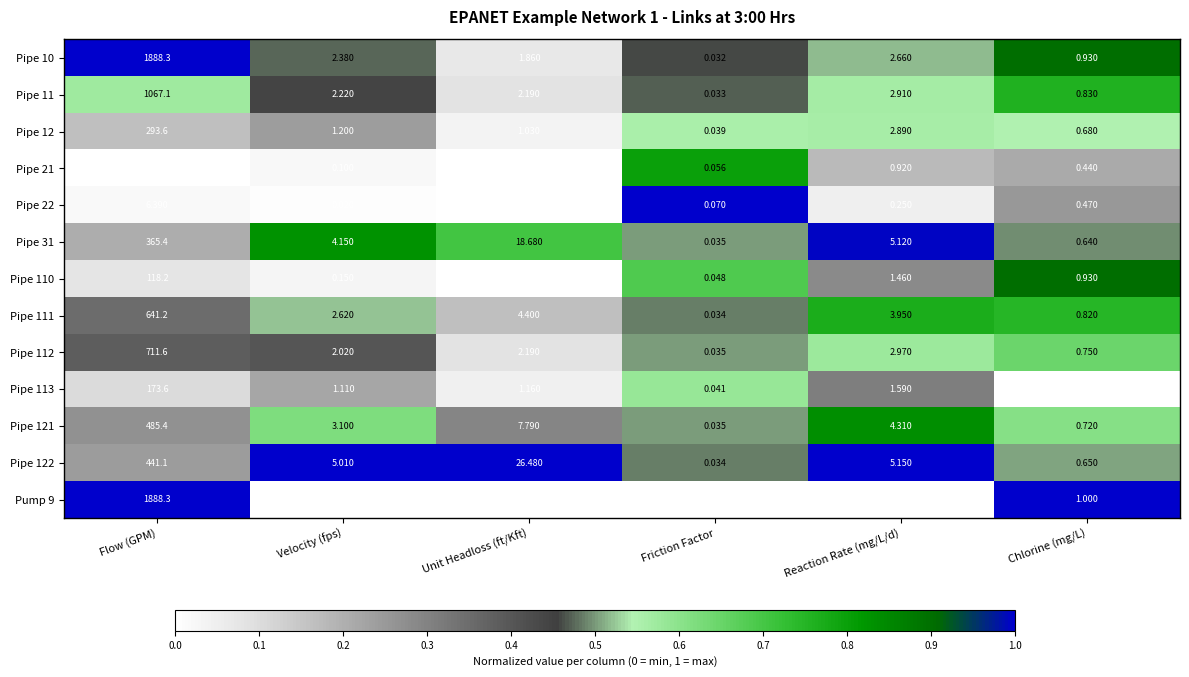

At which label is Pipe 121 closest to 242?

Unit Headloss (ft/Kft)